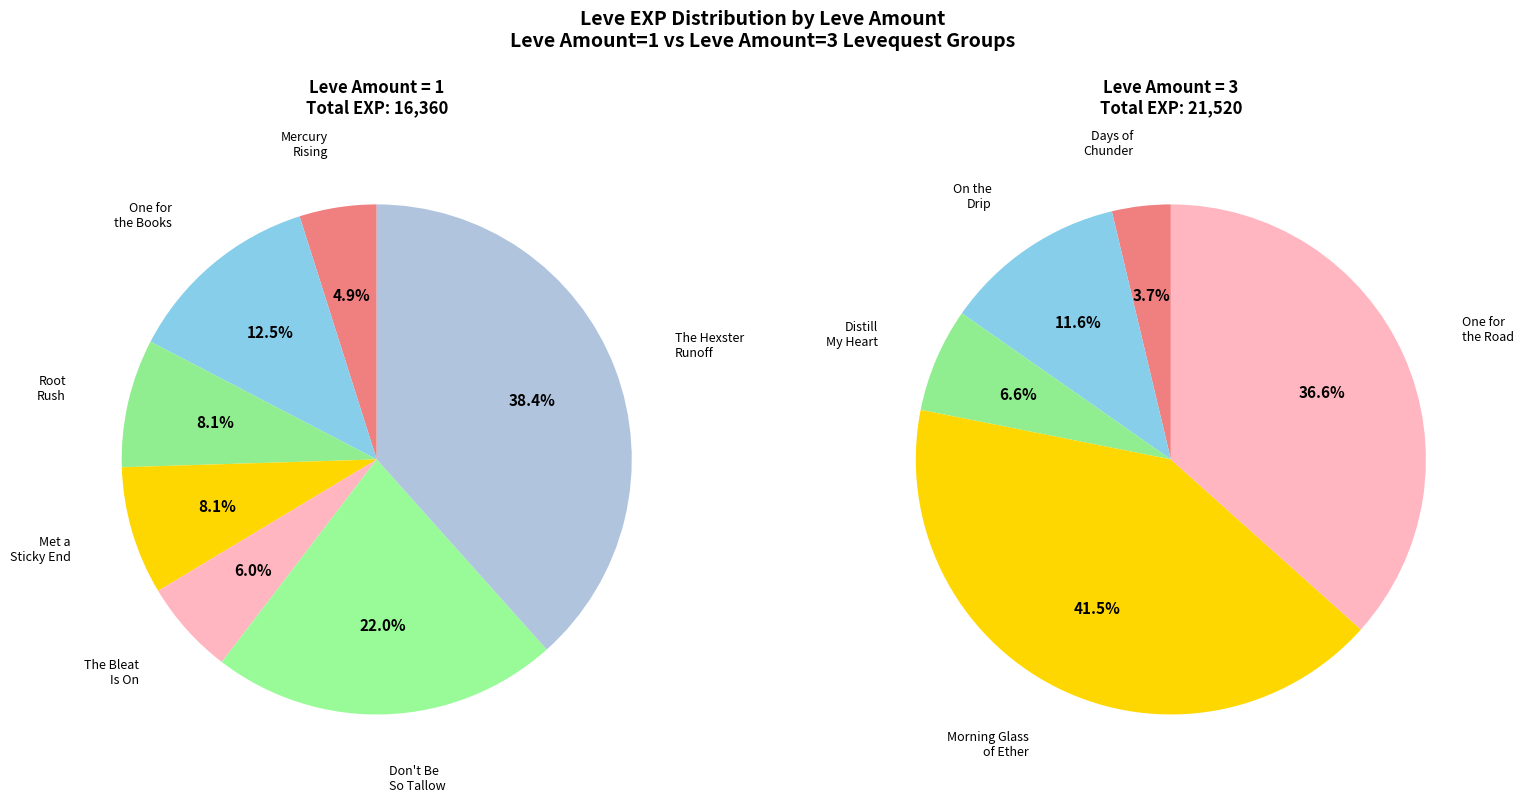

How many slices are in this pie chart?

5